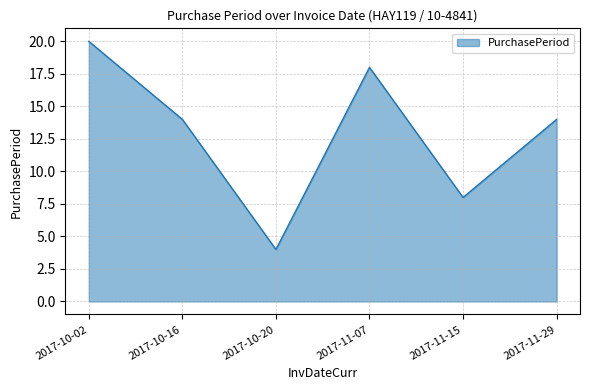

The value at 2017-11-07 is 26. True or false?

False